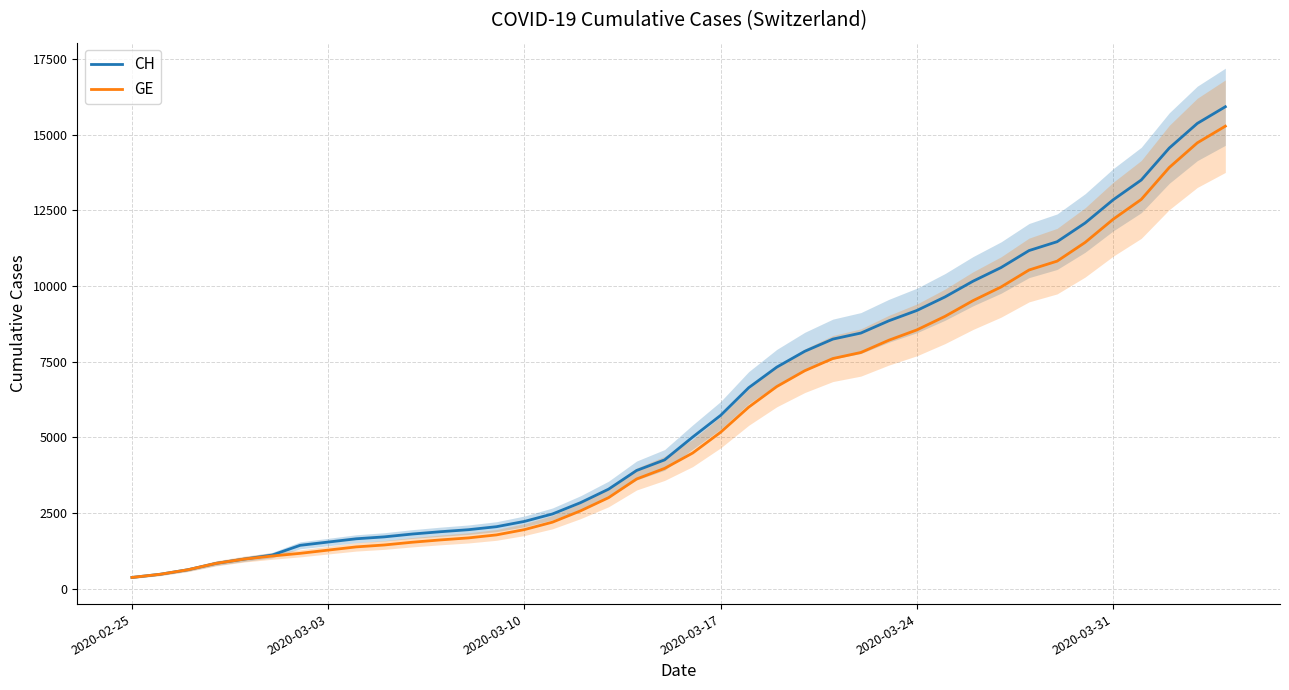

What is the lowest value of the CH series?

375